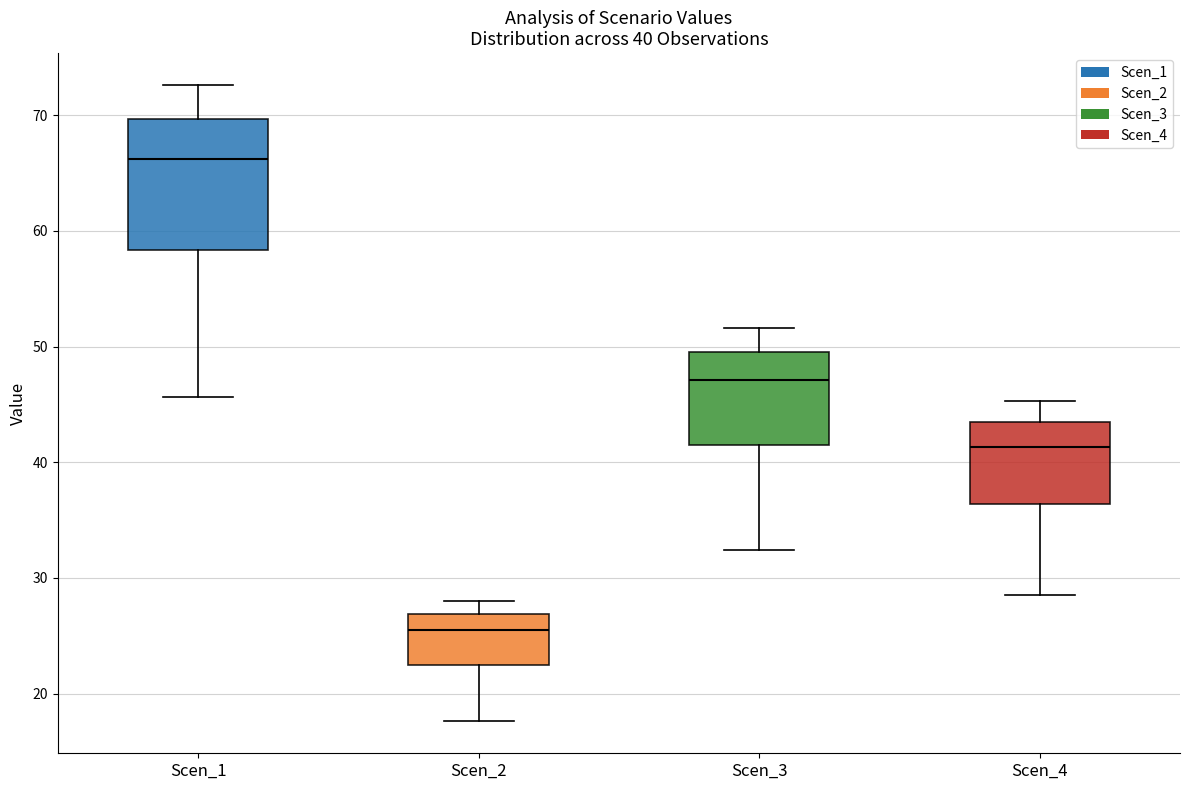

Which box is the tallest, from its lower edge to its upper edge?

Scen_1